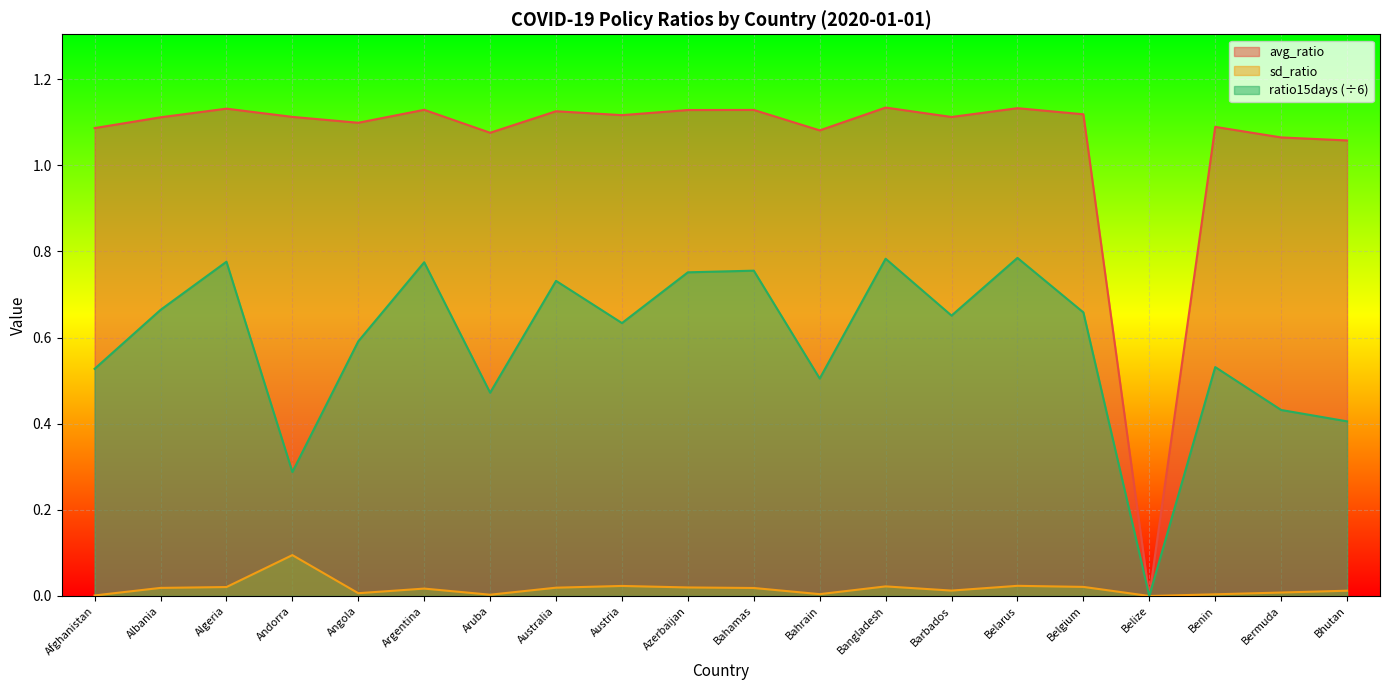

What is the sum of all sd_ratio values?

0.4